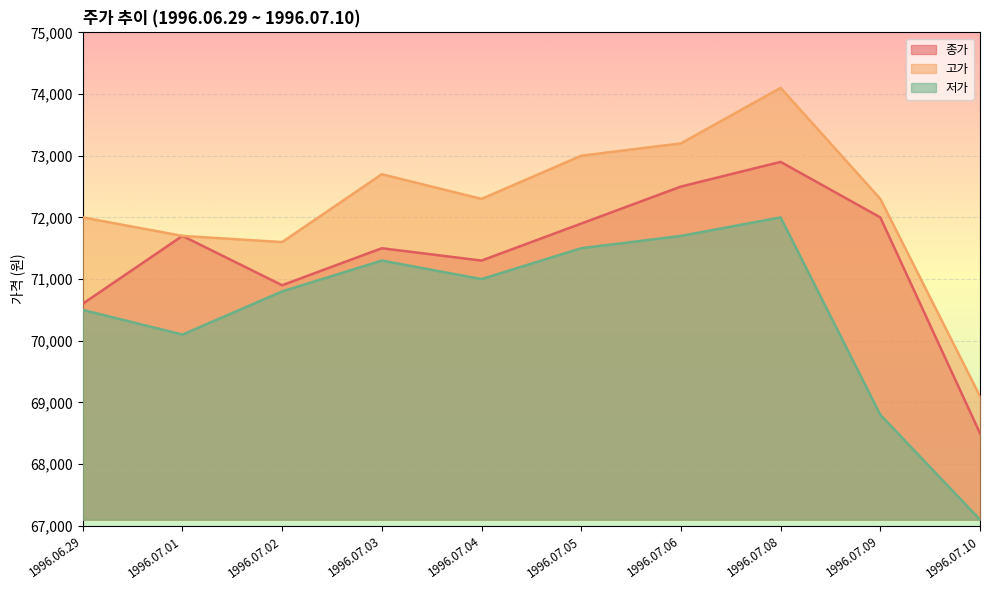

Which series has the largest range (max minus min)?

고가